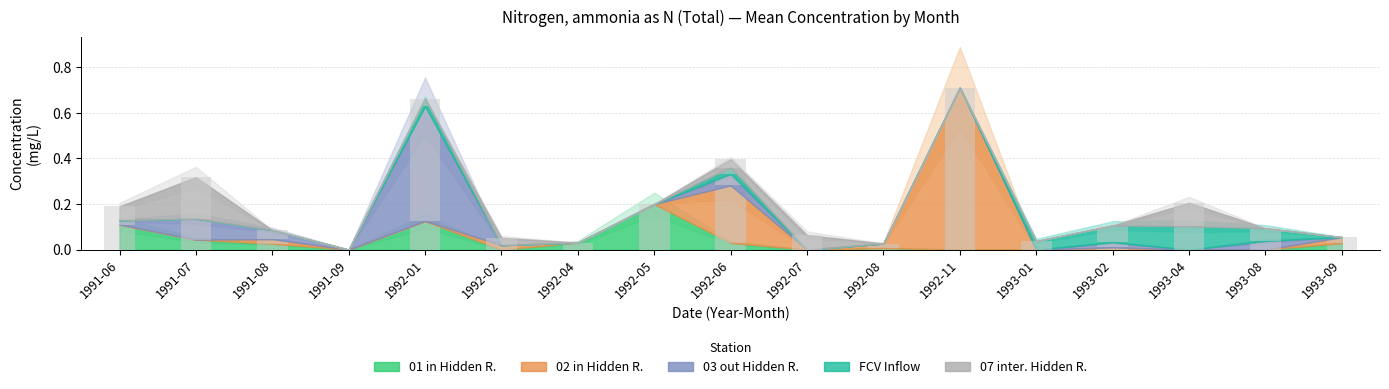

Is the value of 02 in Hidden R. at 1992-04 greater than the value of 01 in Hidden R. at 1991-08?

No